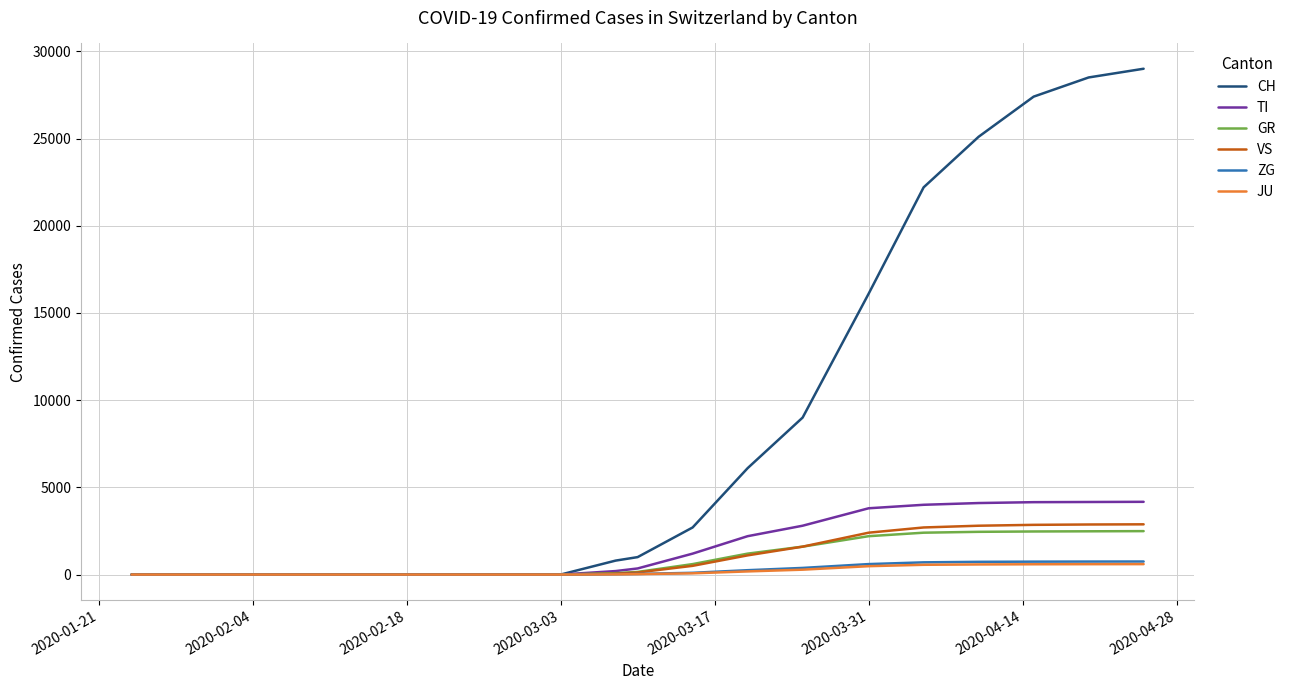

How many distinct data groups are displayed?

6